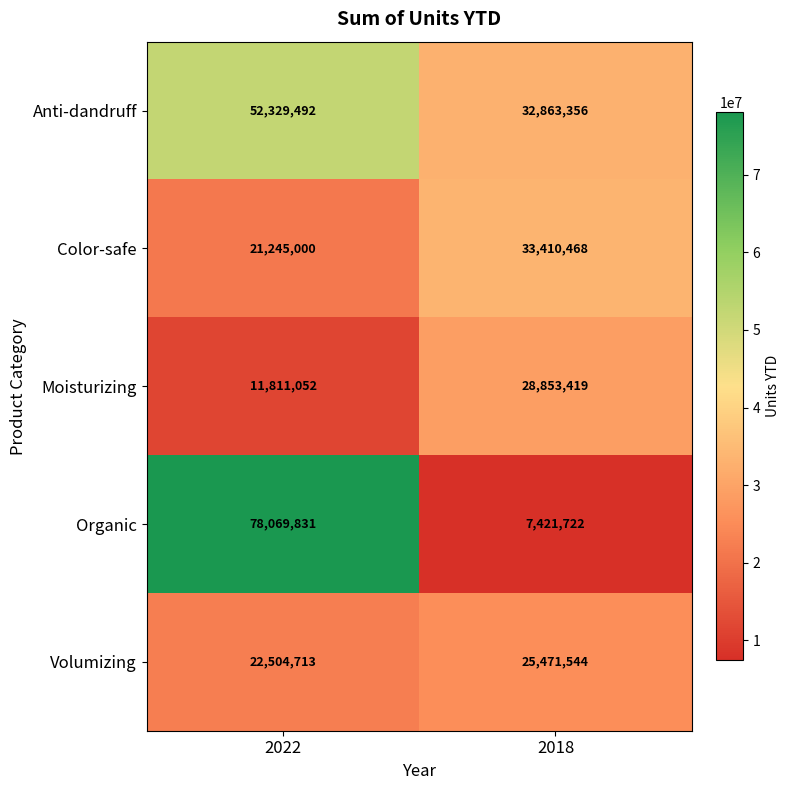

True or false: Volumizing has a value of 35165982 at 2018.

False